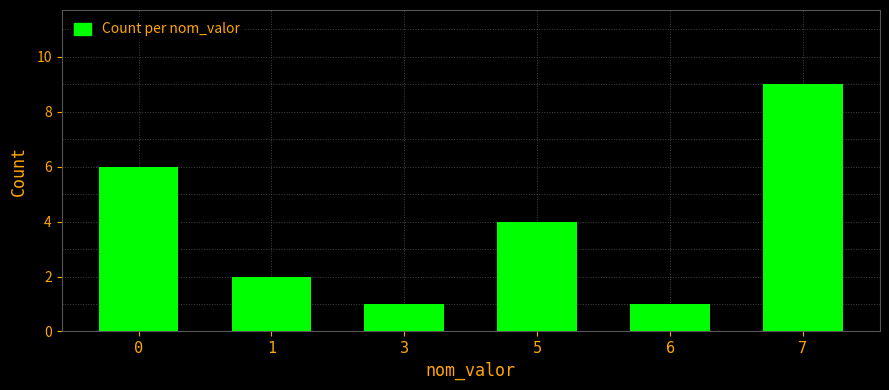

Does the chart contain stacked bars?

No